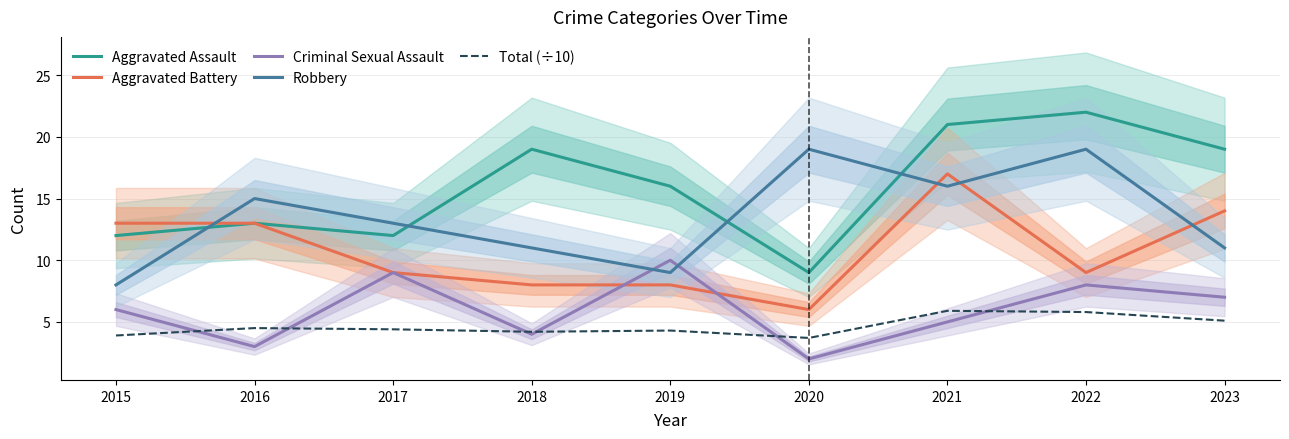

True or false: Aggravated Battery has more than 1 interior local peaks.

False